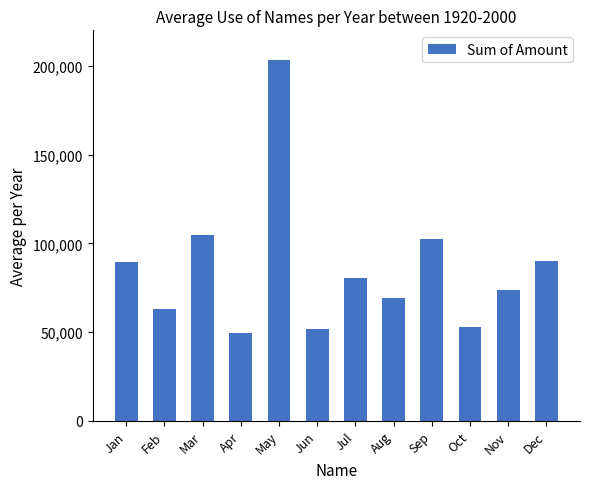

What is the ratio of the value at Apr to the value at Nov?

0.7